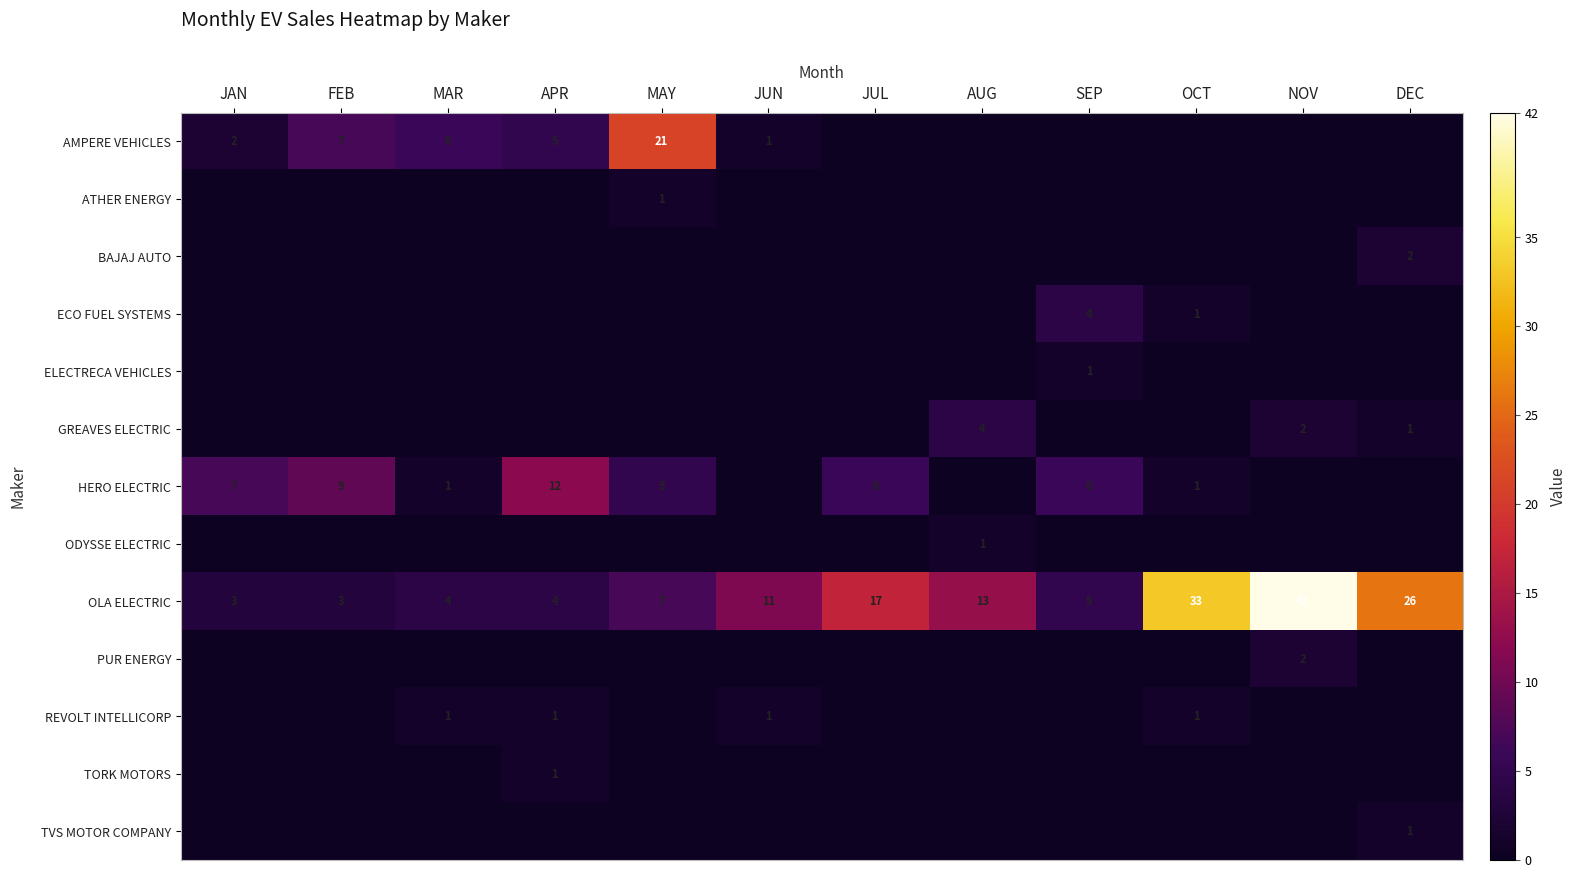

Is it true that HERO ELECTRIC equals 12 at APR?

True